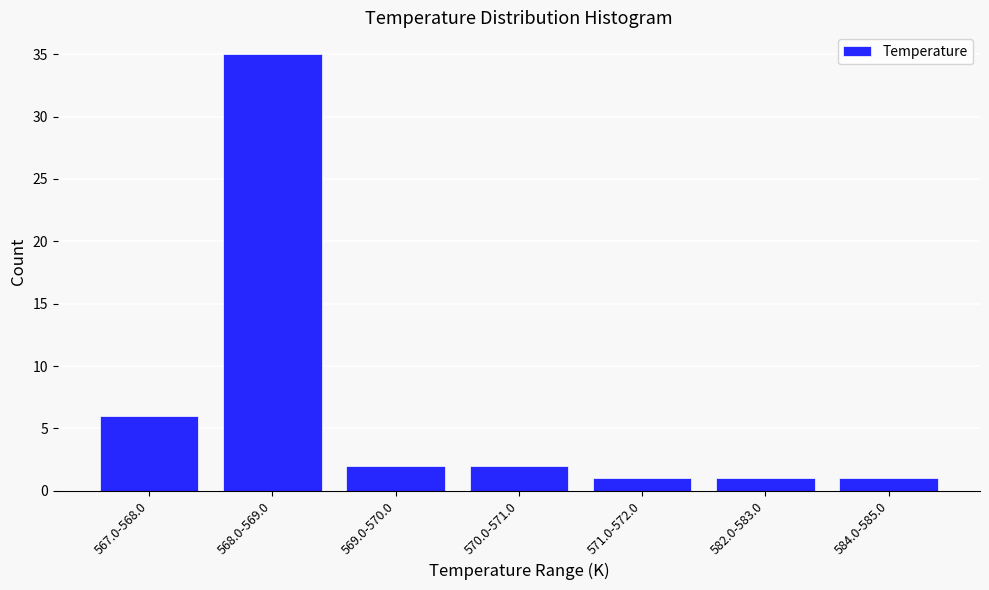

Reading left to right, what are all the values shown in this chart?

567.0-568.0=6	568.0-569.0=35	569.0-570.0=2	570.0-571.0=2	571.0-572.0=1	582.0-583.0=1	584.0-585.0=1